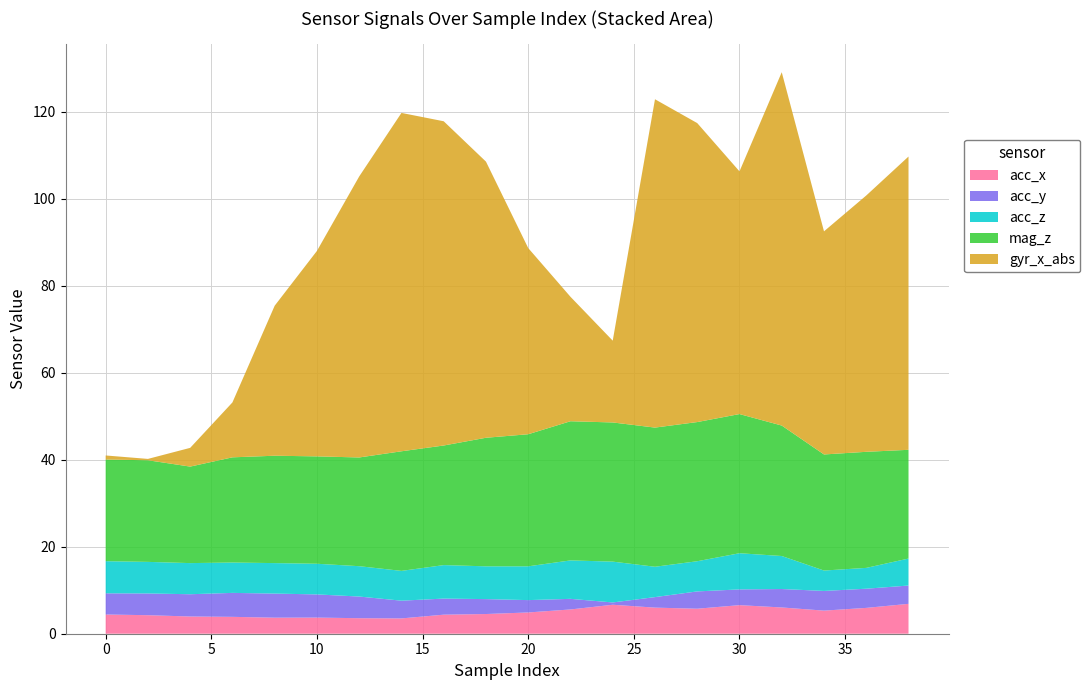

Reading left to right, list all the values displayed in this chart.

acc_x: 4.4	4.3	4.0	3.9	3.7	3.7	3.6	3.5	4.4	4.5	4.9	5.6	6.7	6.0	5.8	6.6	6.0	5.3	5.9	6.9
acc_y: 4.9	5.0	5.1	5.5	5.5	5.3	5.0	4.1	3.7	3.4	2.8	2.4	0.5	2.4	4.0	3.6	4.2	4.5	4.4	4.2
acc_z: 7.4	7.3	7.2	7.0	7.0	7.0	7.0	6.8	7.7	7.5	7.8	8.8	9.4	7.0	6.9	8.3	7.6	4.7	4.8	6.2
mag_z: 23.4	23.4	22.2	24.2	24.7	24.7	25.0	27.5	27.5	29.6	30.4	32.0	32.0	32.0	32.0	32.0	30.0	26.7	26.7	25.0
gyr_x_abs: 0.9	0.3	4.3	12.6	34.5	47.2	64.6	77.8	74.6	63.5	42.8	28.6	18.8	75.5	68.8	55.8	81.2	51.3	58.9	67.4